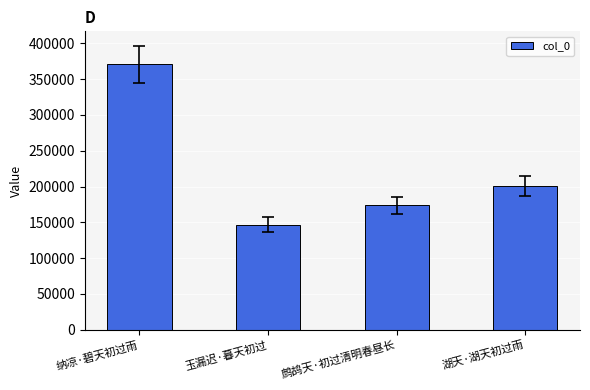

What is the difference between the maximum and minimum values?

224419